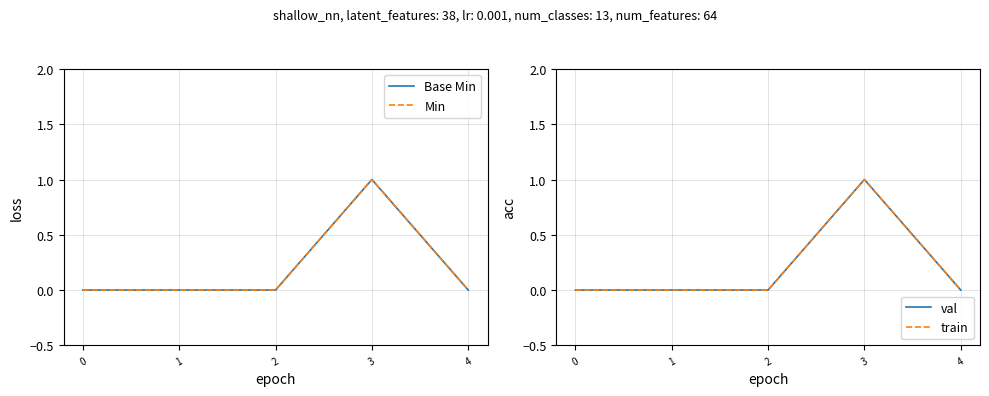

How many distinct data groups are displayed?

4